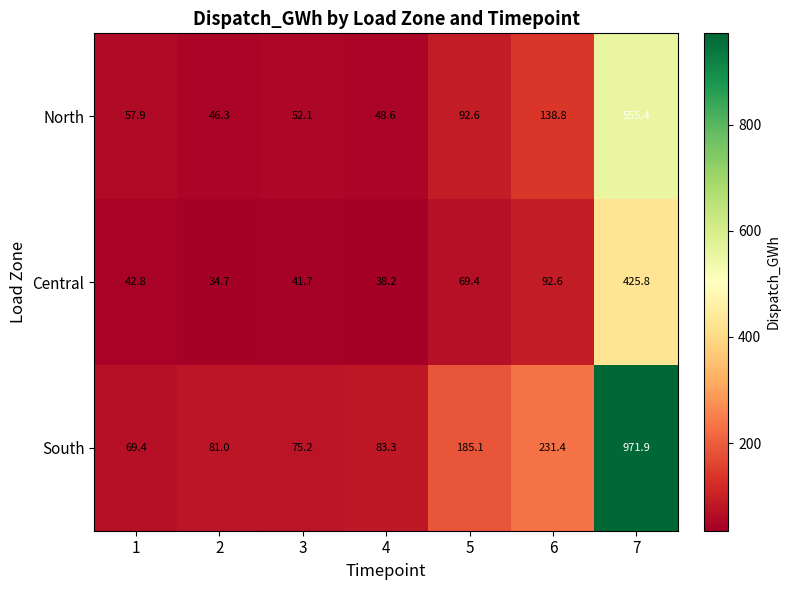

How many distinct data groups are displayed?

3